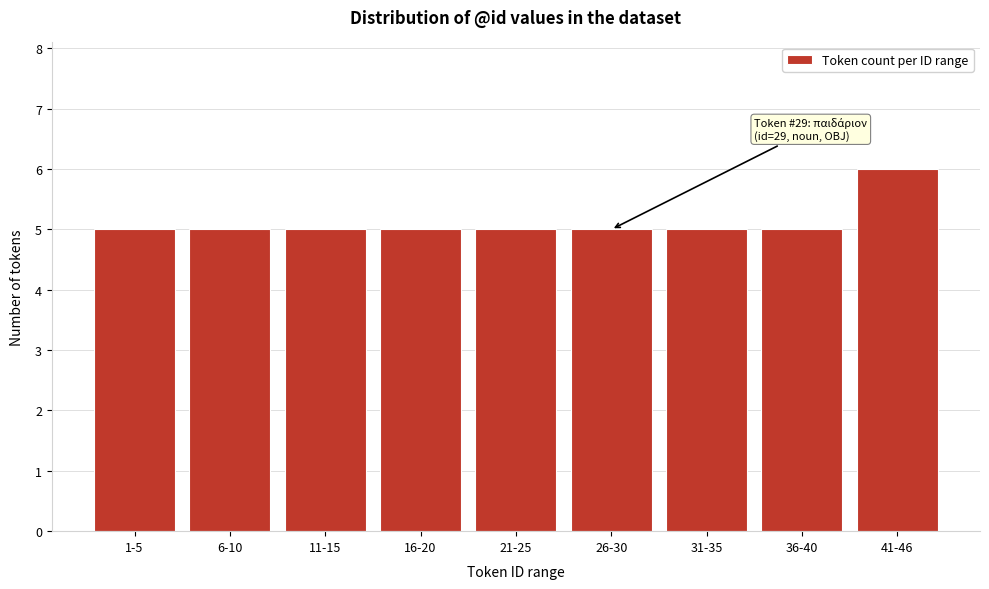

Reading left to right, transcribe all the data shown in this chart.

5	5	5	5	5	5	5	5	6